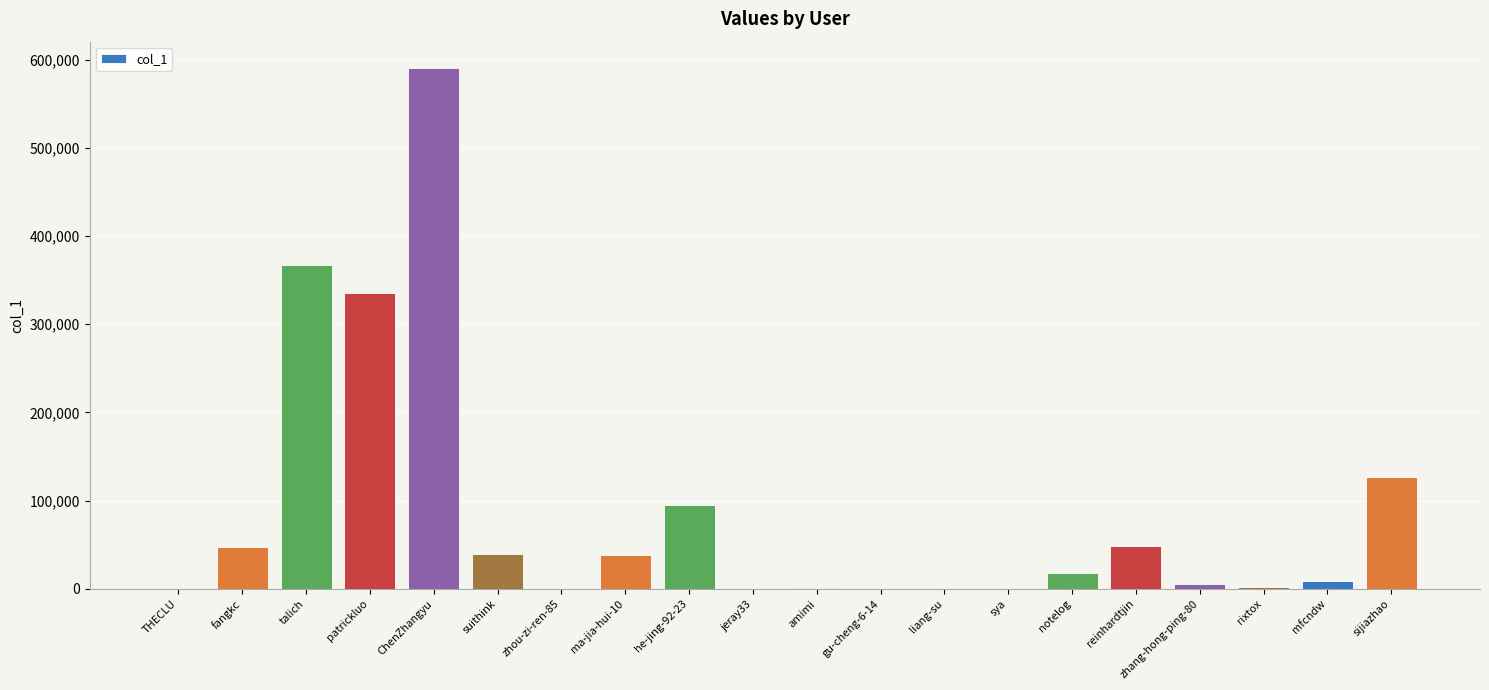

Where is the data nearest to the value 295372?

patrickluo